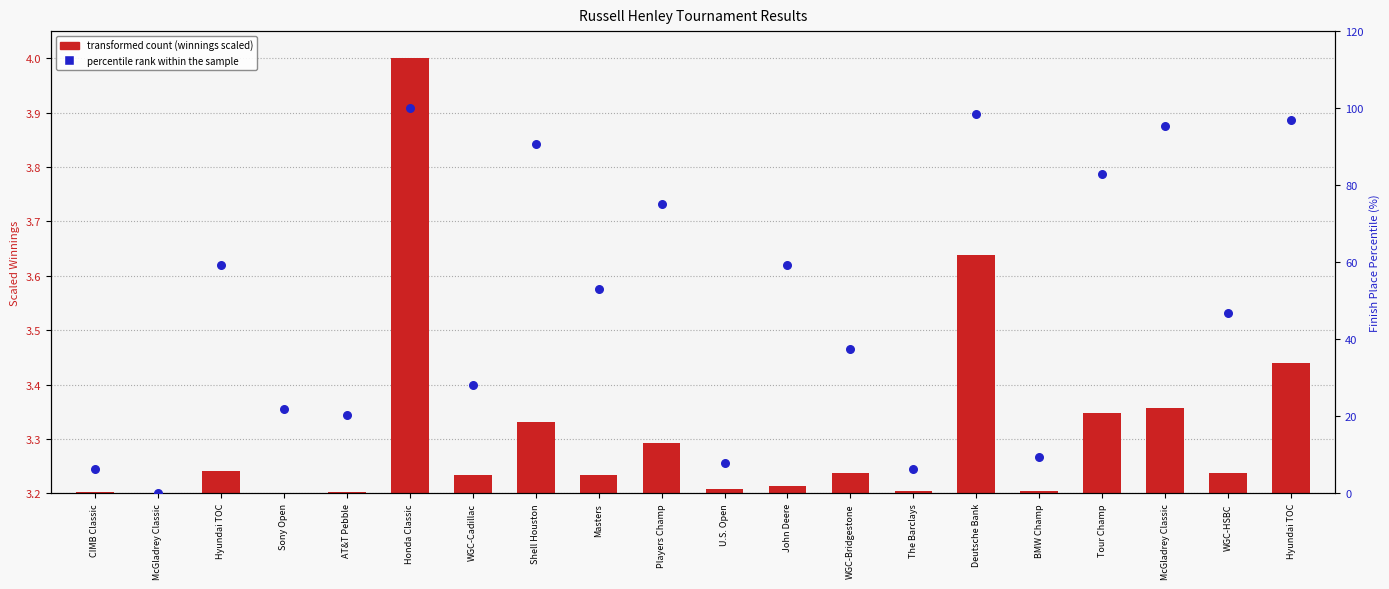

Is the value of transformed count (winnings scaled) at Players Champ greater than the value of percentile rank within the sample at AT&T Pebble?

No